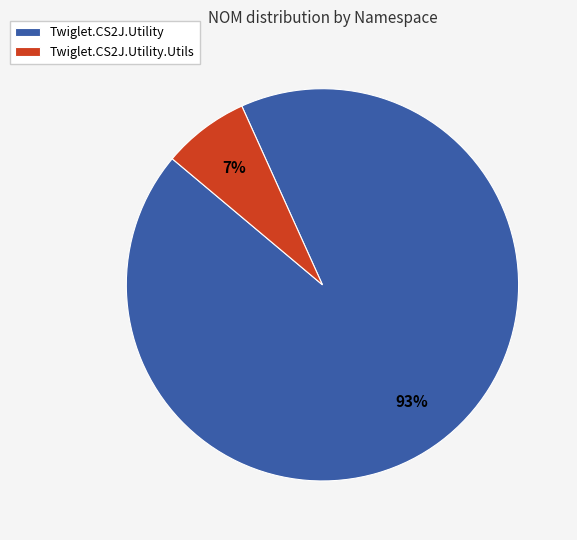

How many segments does this pie chart have?

2